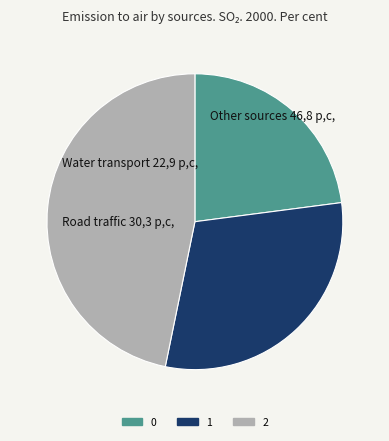

Does 2 represent more than half of the total?

No